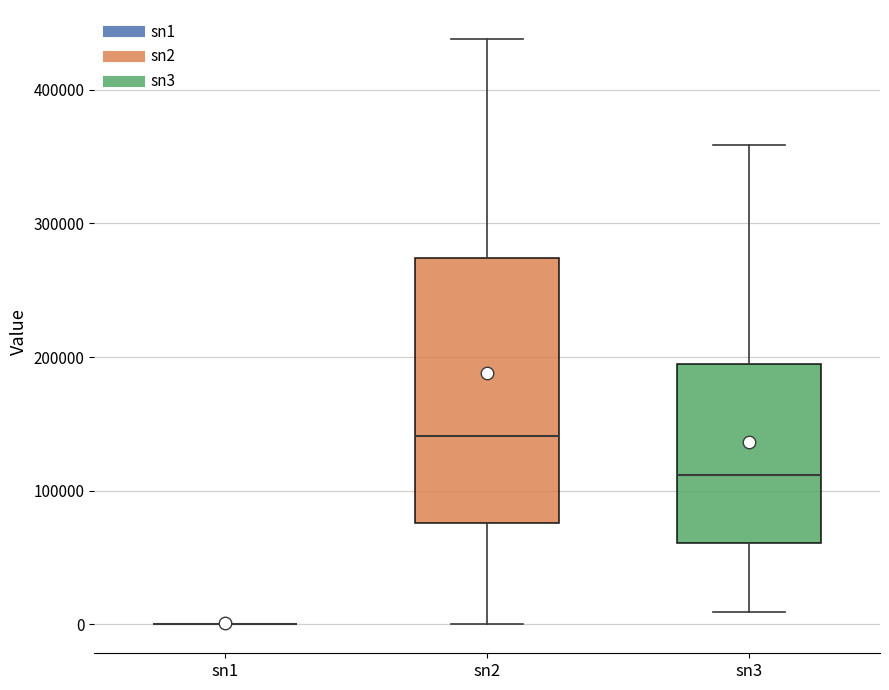

Where is the lower edge of the box for sn2 on the y-axis? The values are not printed on the chart, so give them approximately, as read against the axis.

80000